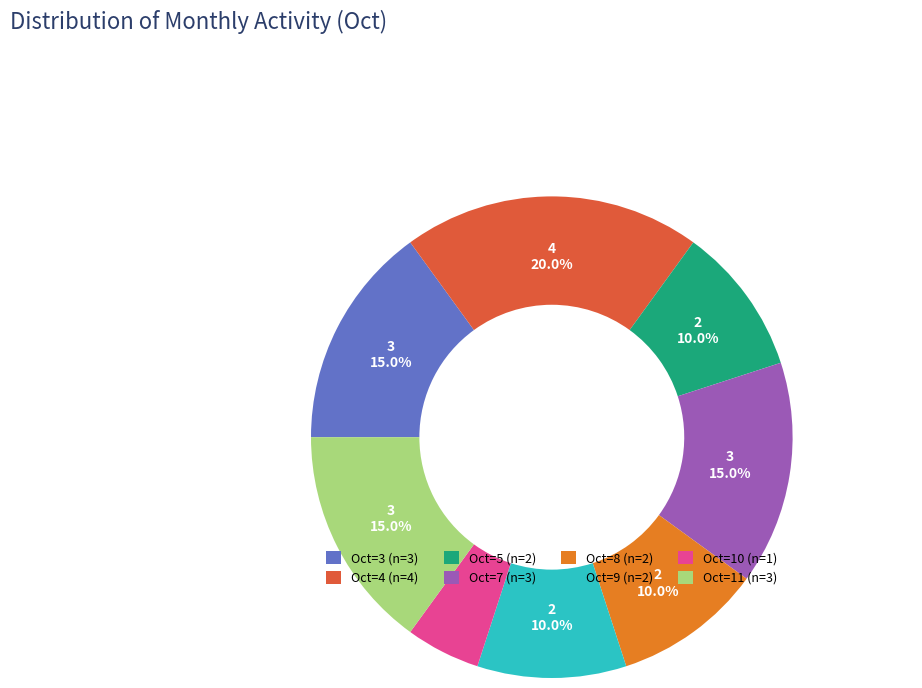

Approximately how many times larger is the value at Oct=5 compared to Oct=10?

2.0